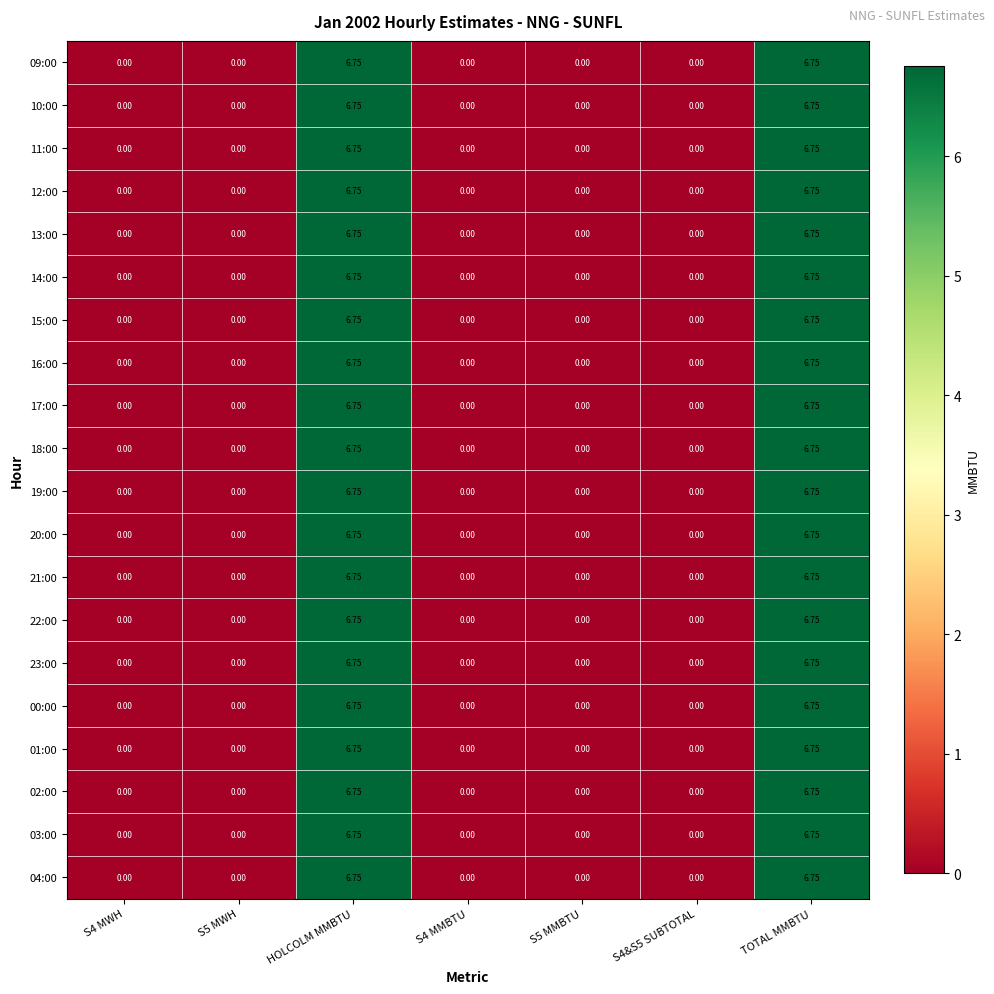

Is the value of 04:00 at TOTAL MMBTU greater than the value of 15:00 at S5 MWH?

Yes